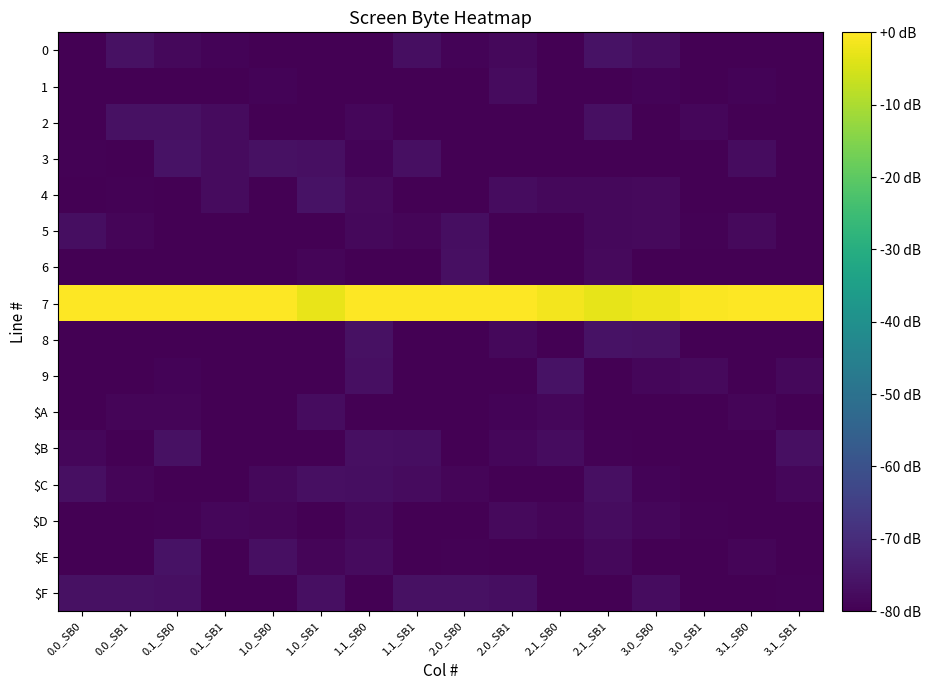

Which series has the largest total across all categories?

7